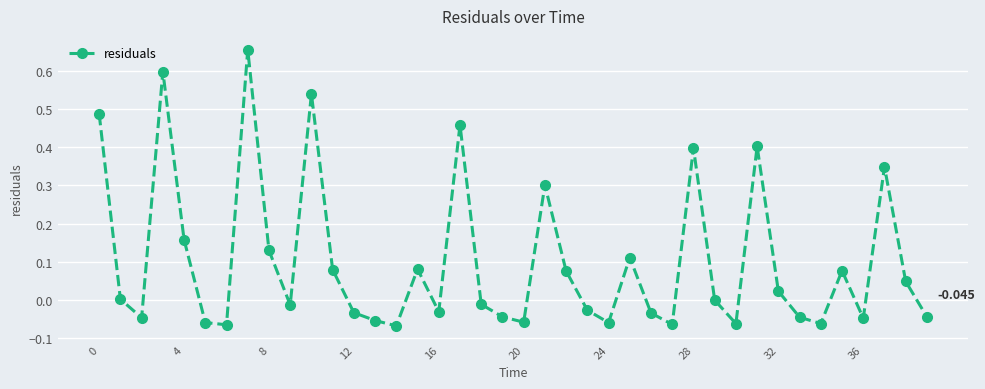

How many distinct data groups are displayed?

1